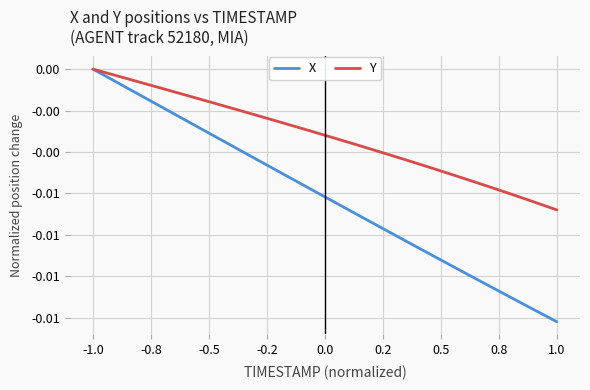

What are all the series names shown in the legend?

X, Y